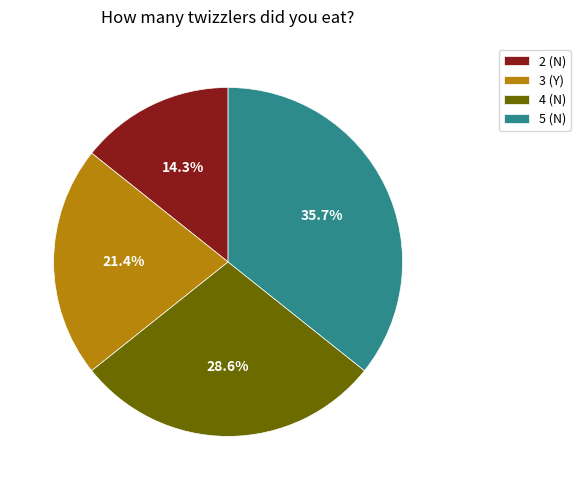

What percentage do 5 (N) and 4 (N) together represent?

64.3%